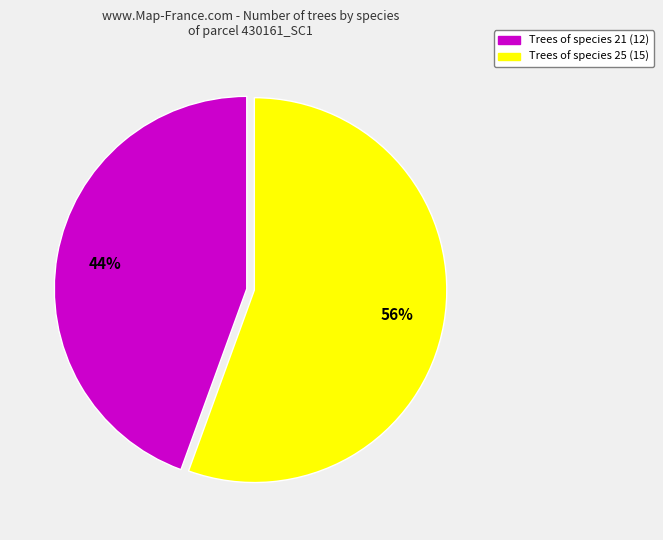

Does any single category account for the majority?

Yes